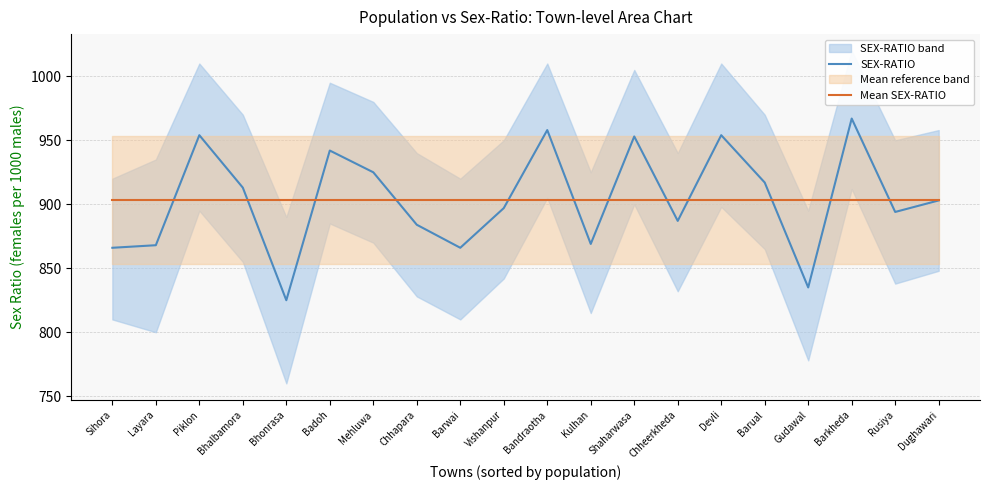

What is the value of the Mean SEX-RATIO point at the 18th from the left?

903